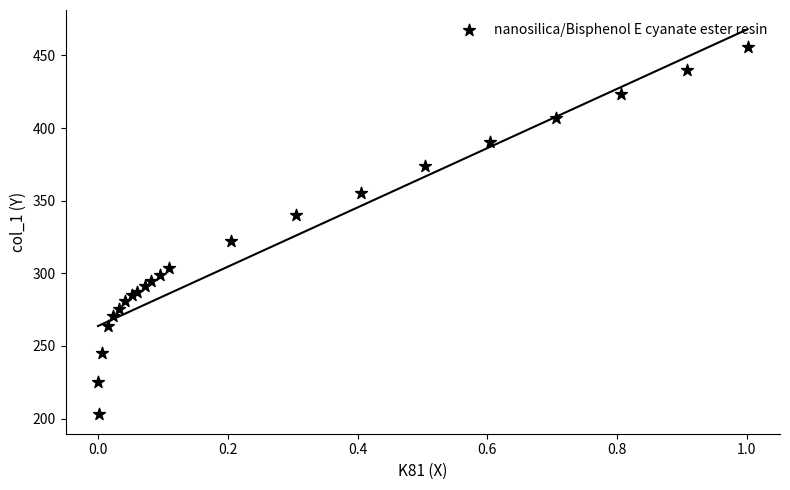

What Y value in the scatter plot is closest to 329?

322.3